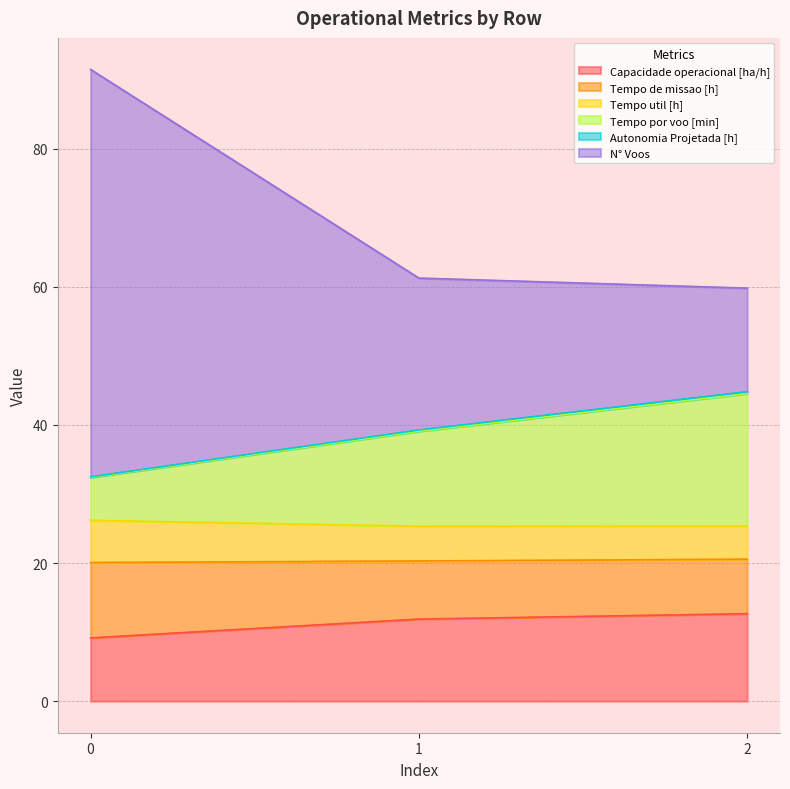

True or false: Tempo de missao [h] has a value of 163.2 at 0.

False